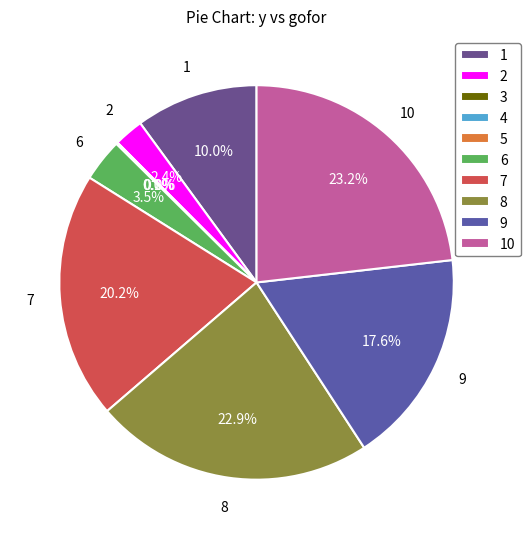

Which category has the smallest portion of the pie?

4